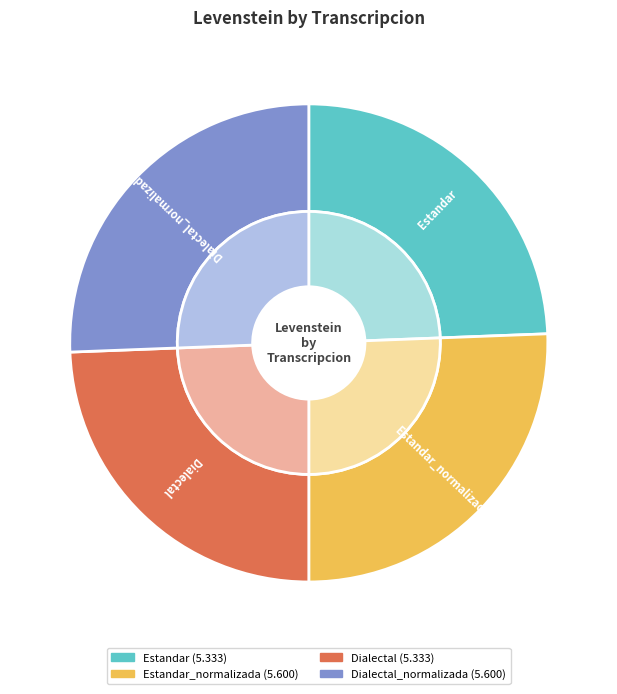

Is Dialectal the majority of the pie?

No